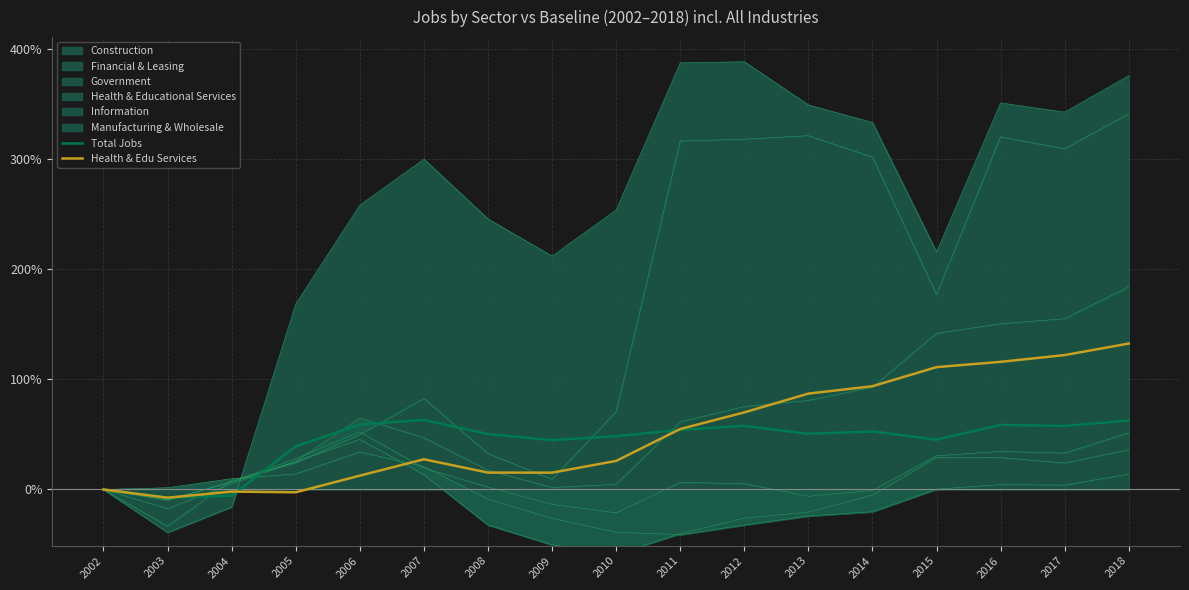

Where is the first local maximum for Total Jobs?

2007